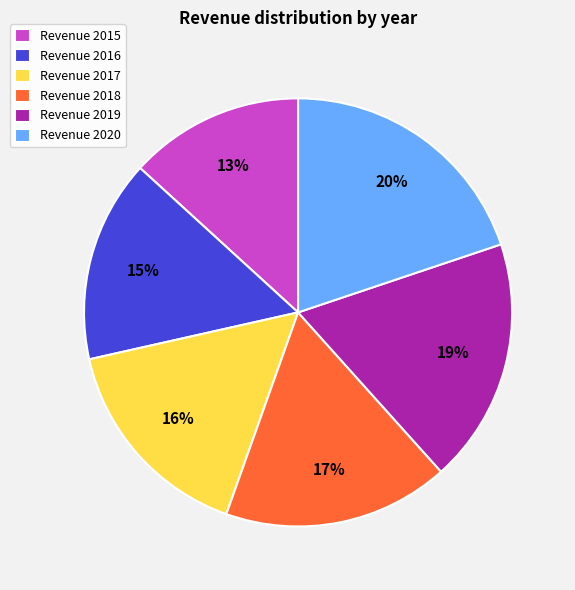

To the nearest percent, what percentage of the pie is Revenue 2018?

17%